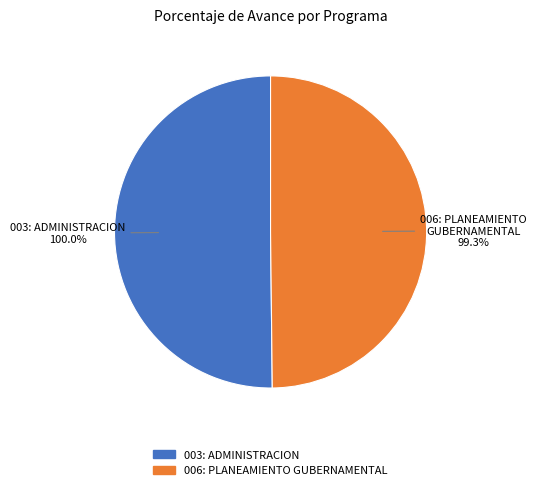

How many slices are in this pie chart?

2